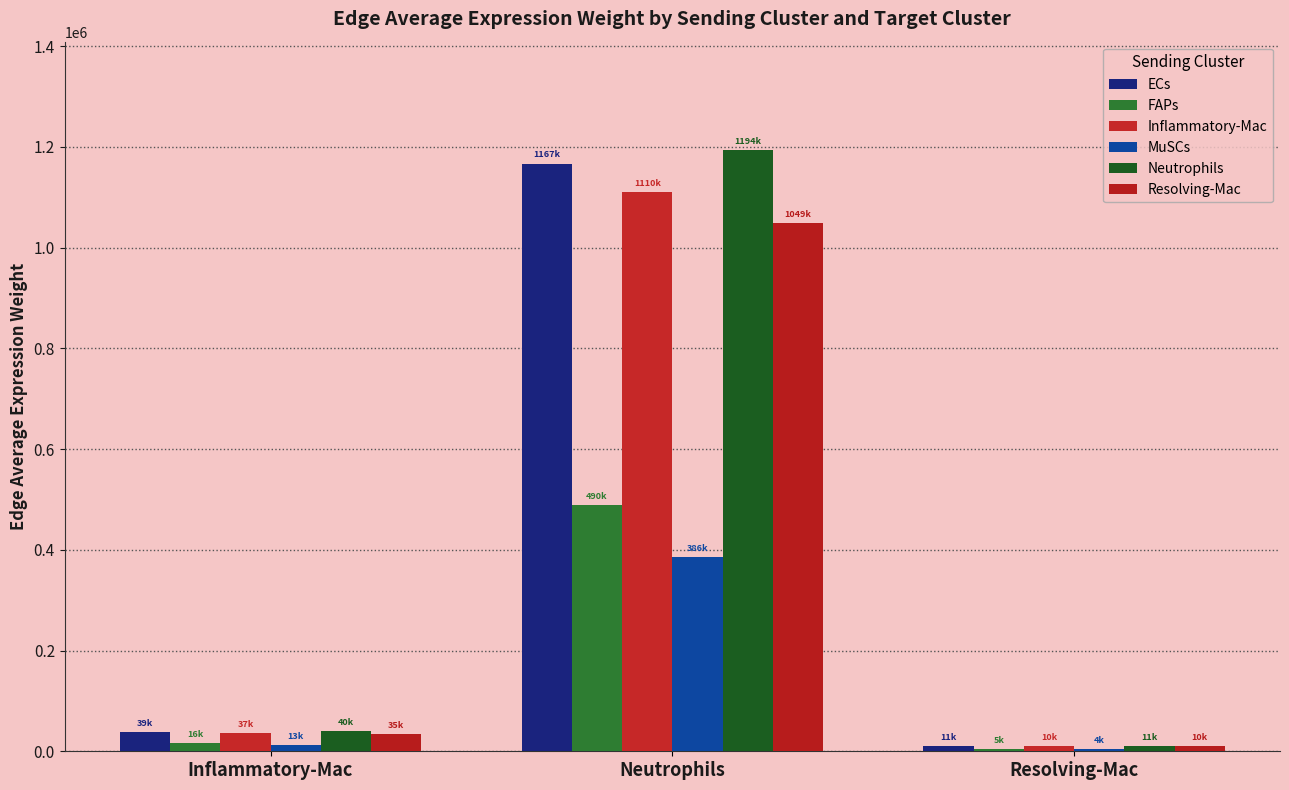

What is the label of the 3rd bar from the right?

Inflammatory-Mac